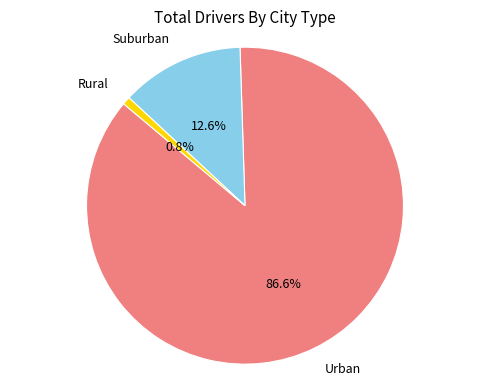

Rank the categories by value from lowest to highest.

Rural, Suburban, Urban